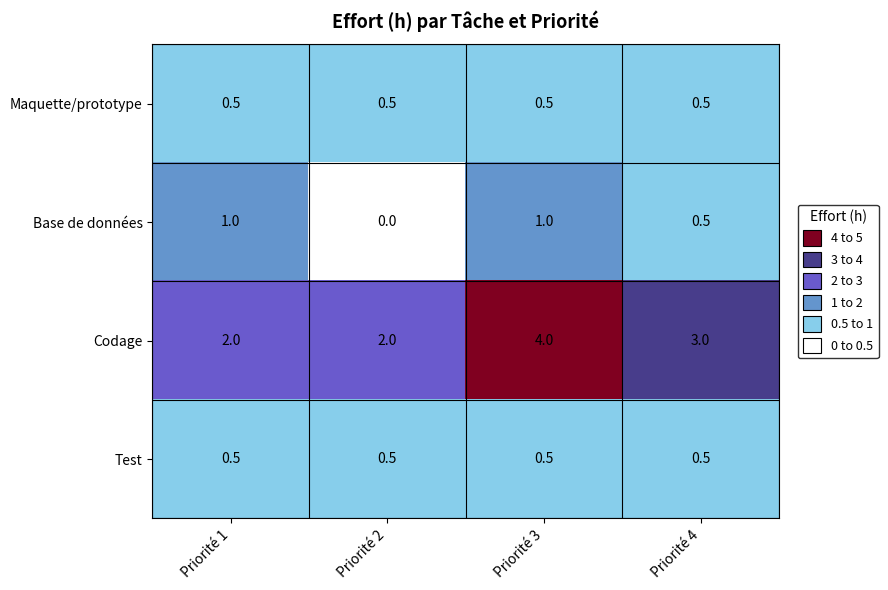

What is the total value across all series at Priorité 1?

4.0